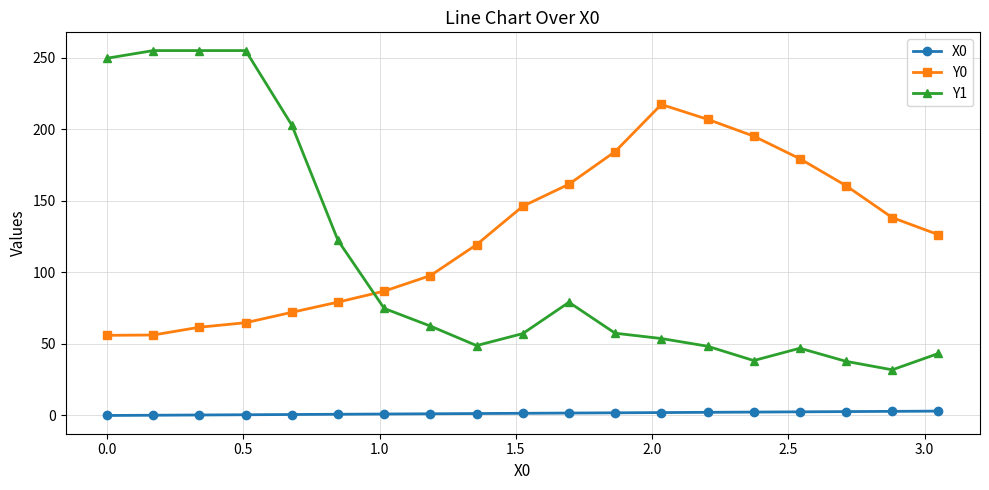

At how many categories does at least one series exceed 18?

19